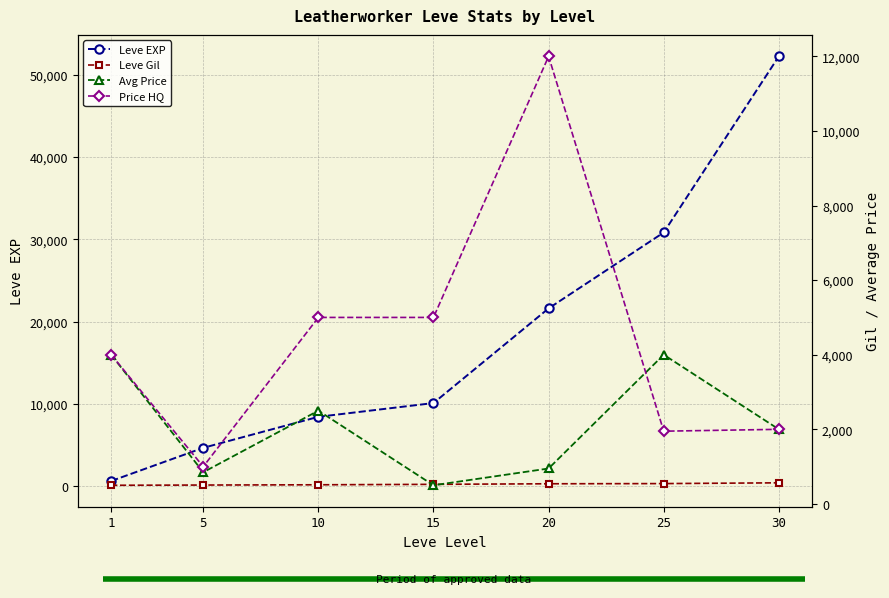

What is the difference between the Price HQ values at 25 and 1?

2050